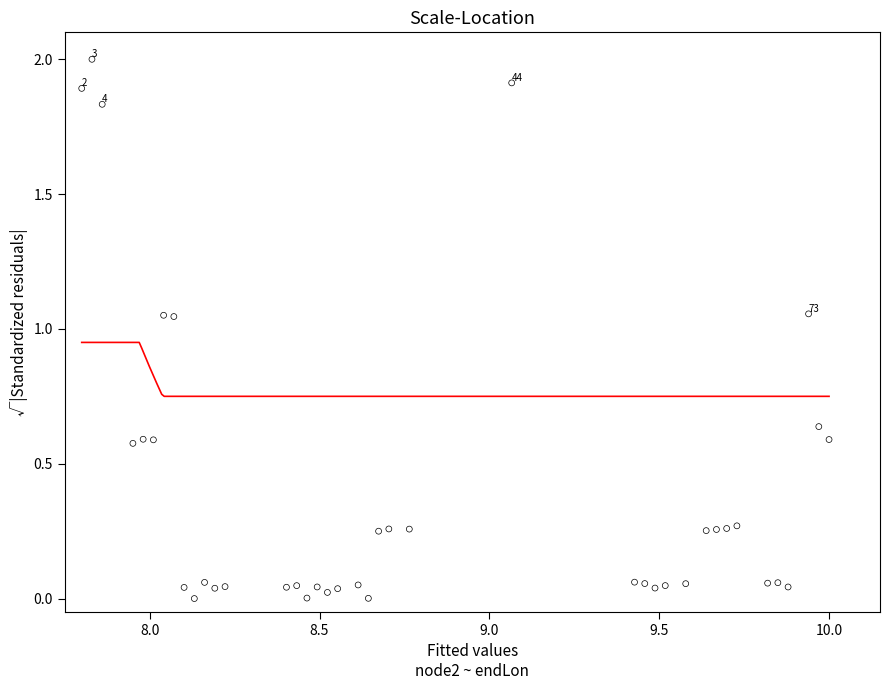

What is the range of Y values (max minus min)?

2.0